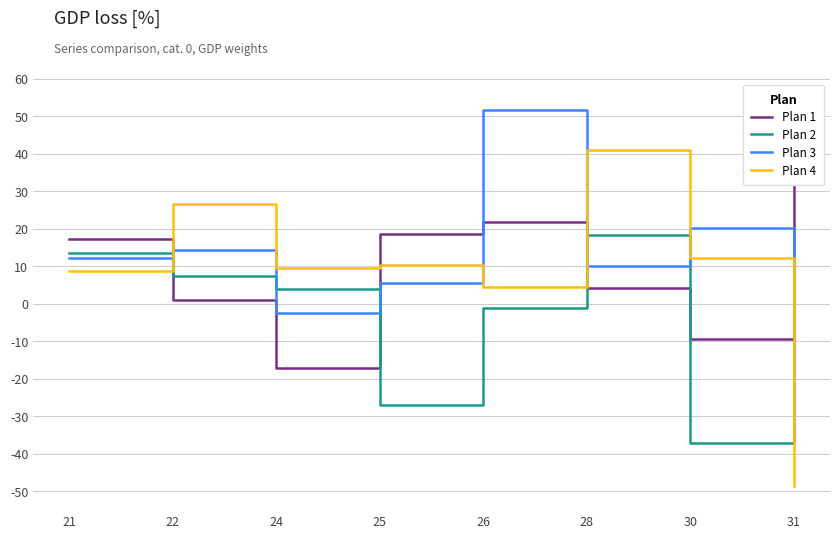

Between 25 and 30, which is larger?

25